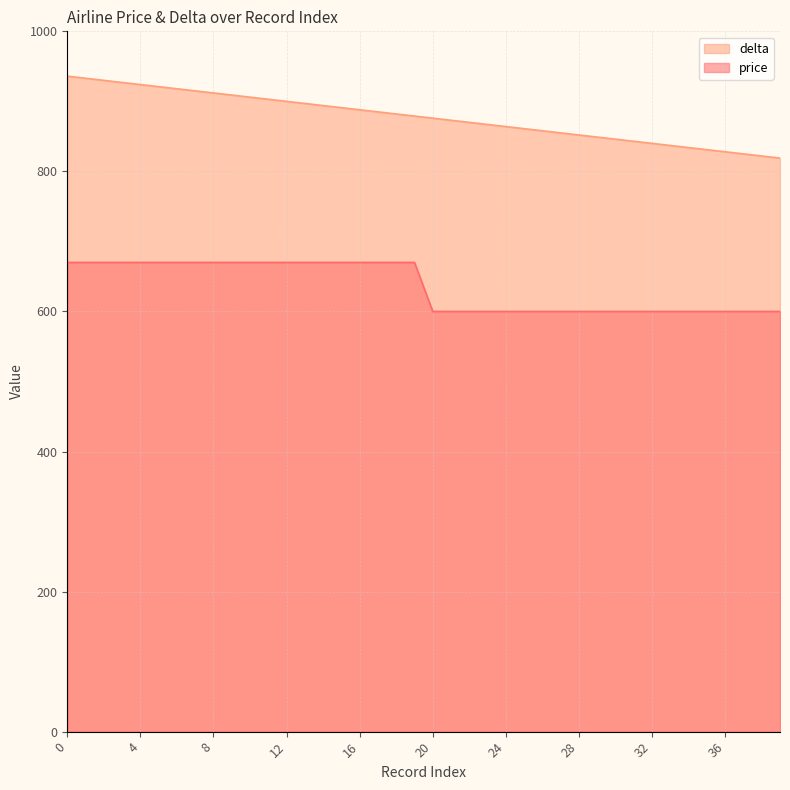

Which series changed the most between 27 and 36?

delta